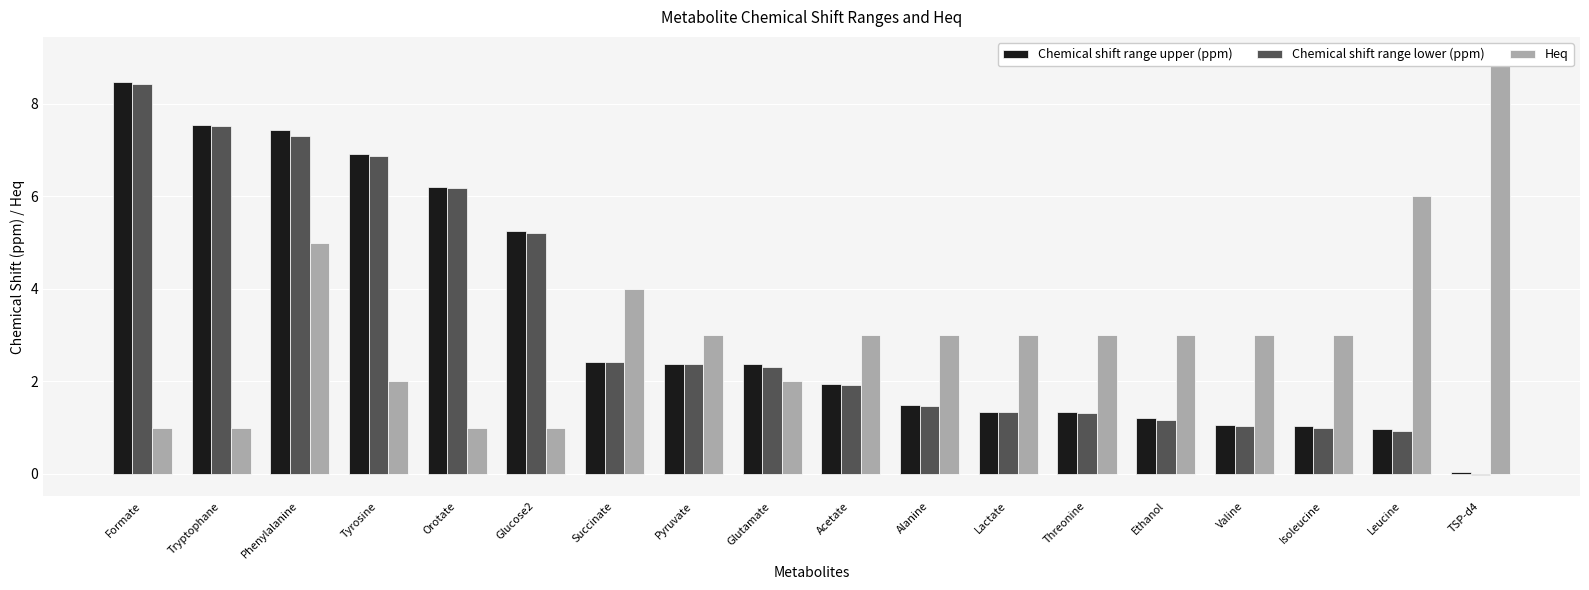

How many values in the Heq series exceed 3?

4